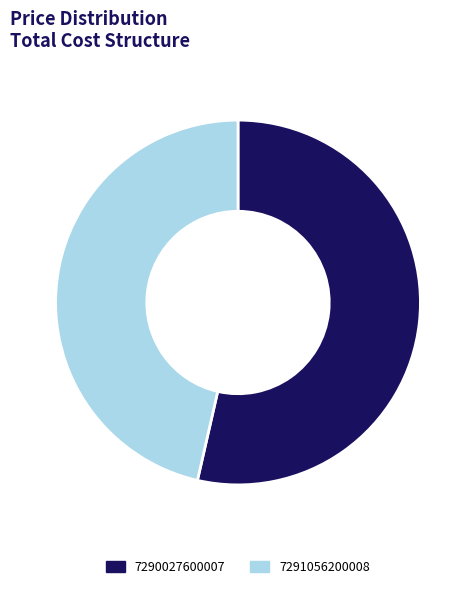

Rank the categories by value from highest to lowest.

7290027600007, 7291056200008